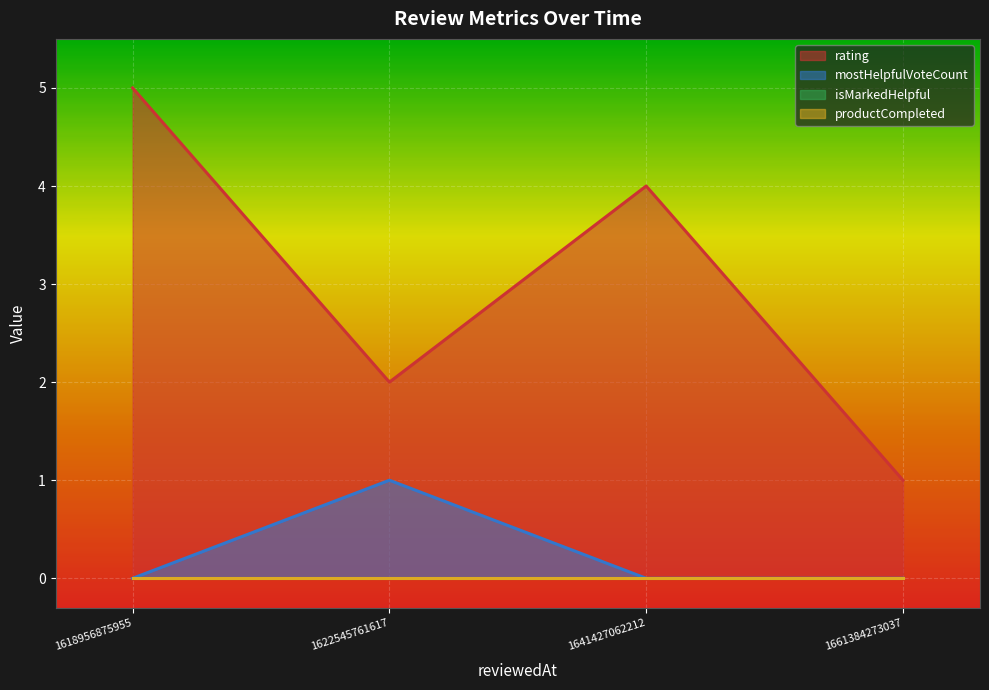

List the labels in order of rating value, largest first.

1618956875955, 1641427062212, 1622545761617, 1661384273037